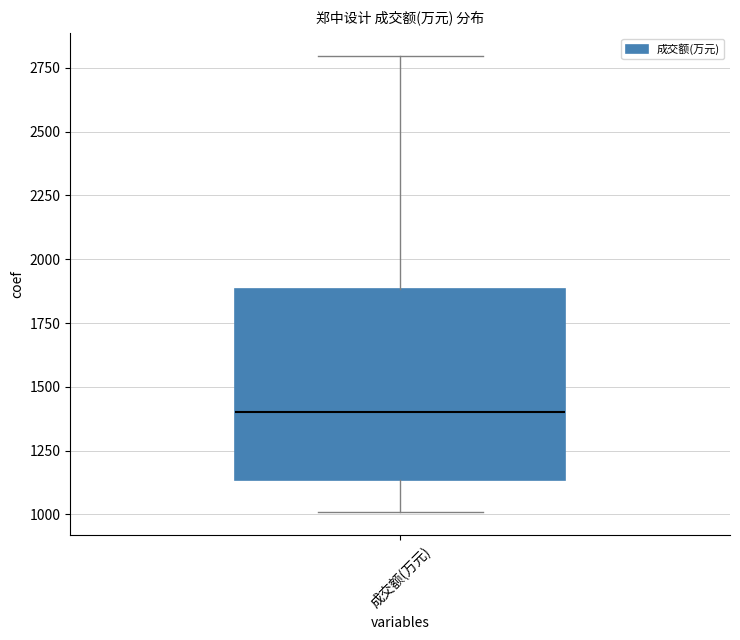

Where does the lower whisker of the box for 成交额(万元) end on the y-axis? The values are not printed on the chart, so give them approximately, as read against the axis.

1000